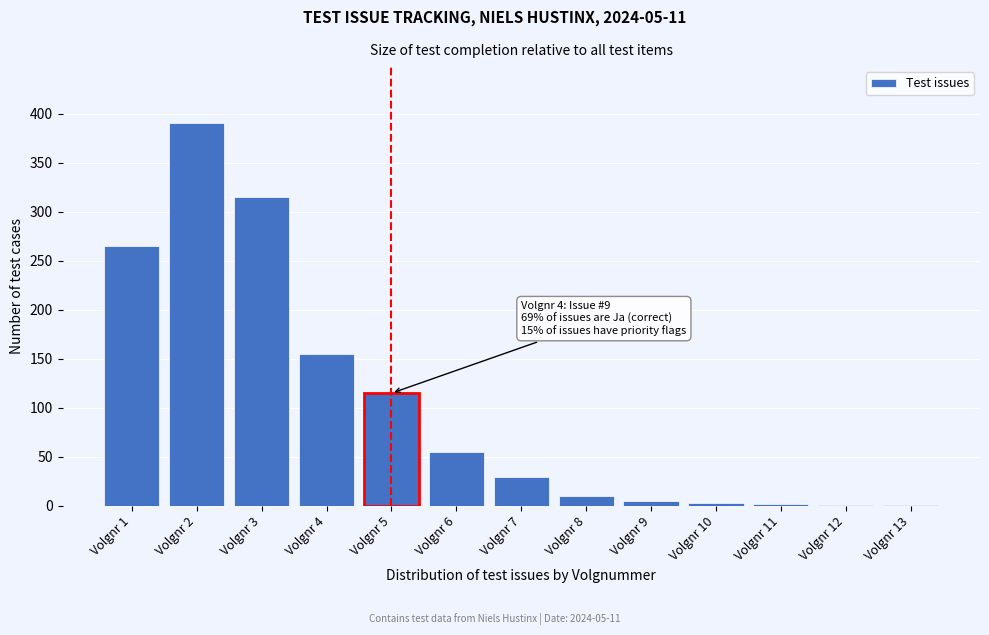

At which label is the value closest to 195?

Volgnr 4